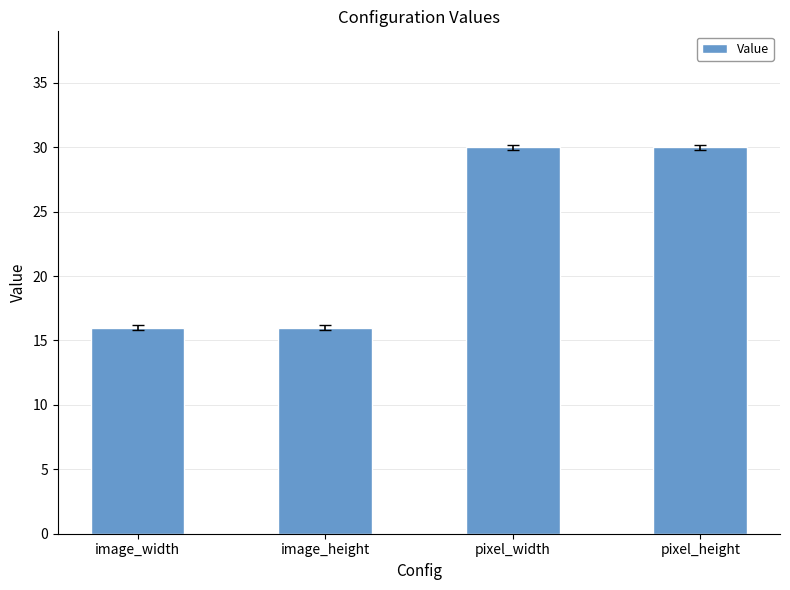

What is the difference between the second highest and second lowest values?

14